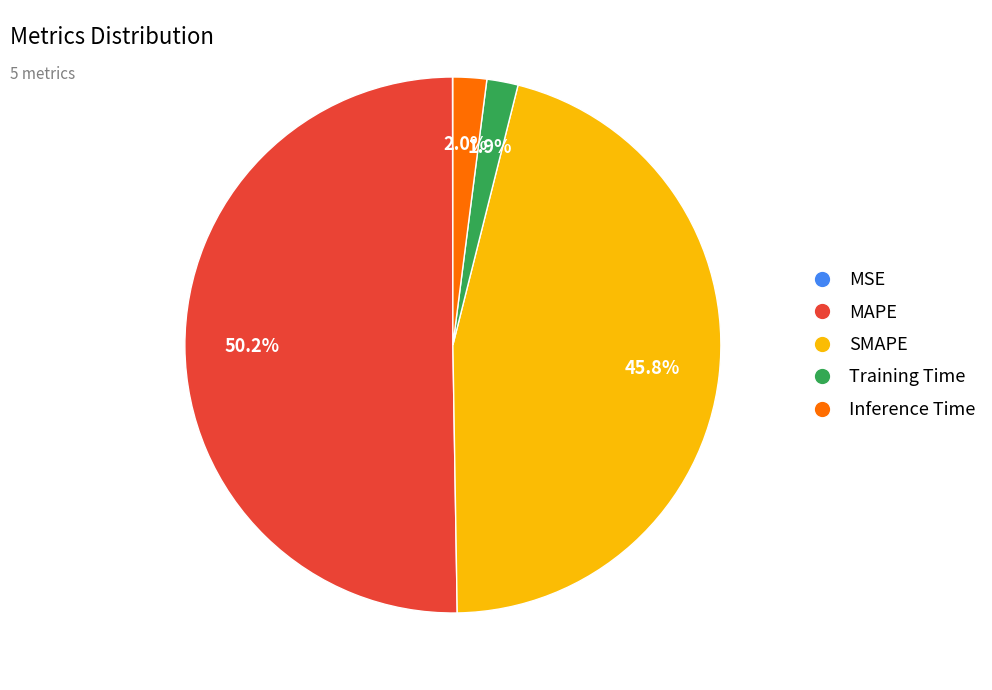

What is the majority slice?

MAPE